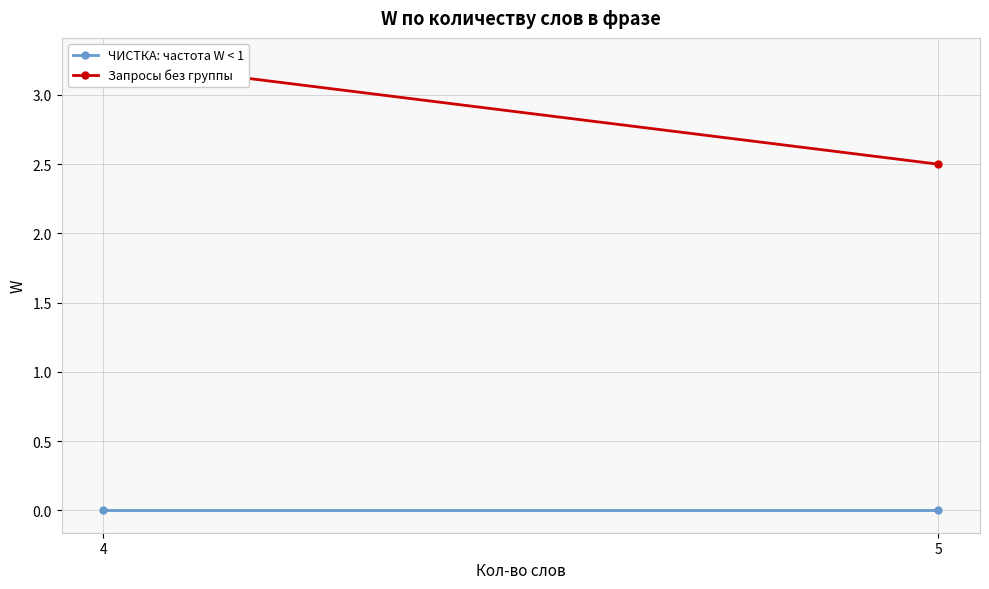

What is the difference between the maximum and minimum values in the Запросы без группы series?

0.8